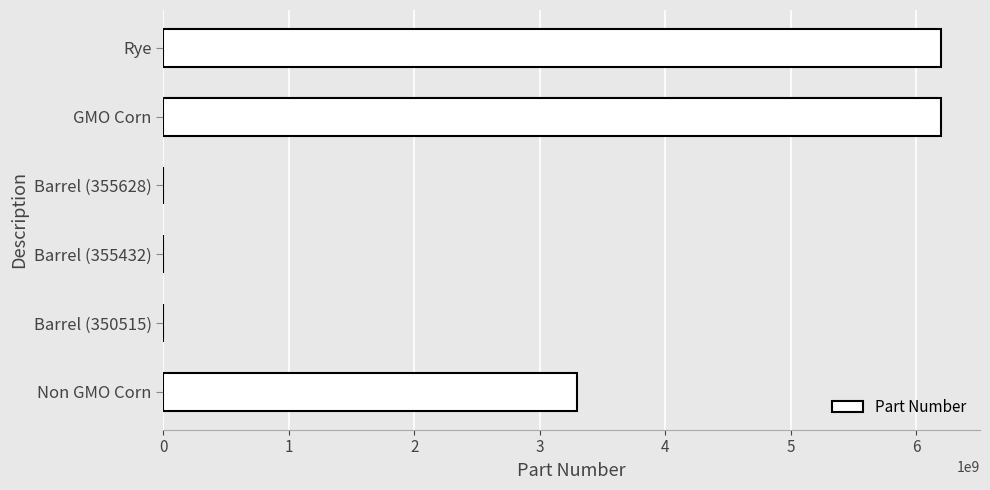

What is the greatest value displayed?

6200000001